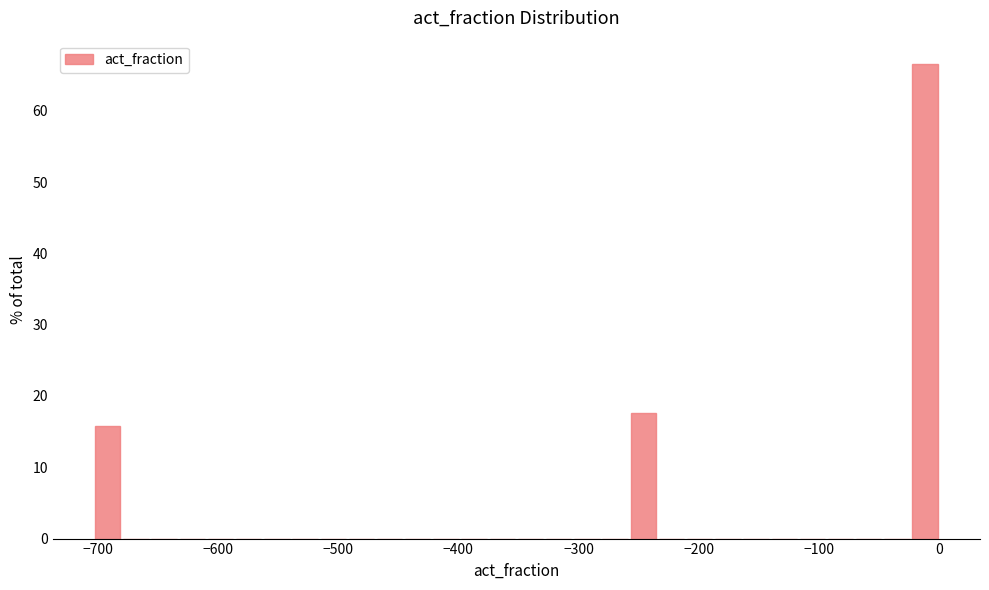

Read against the x-axis, roughly where is the centre of the tallest bar?

-10